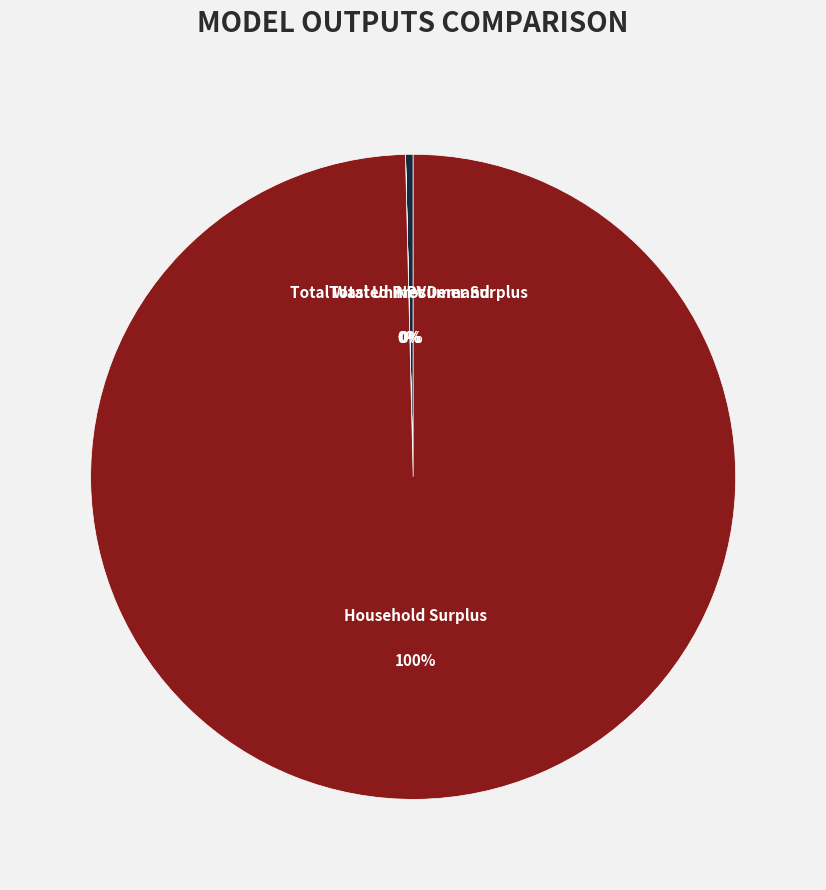

What is the change in value from Total Wasted Prosumer Surplus to Total Unmet Demand?

-53087.9